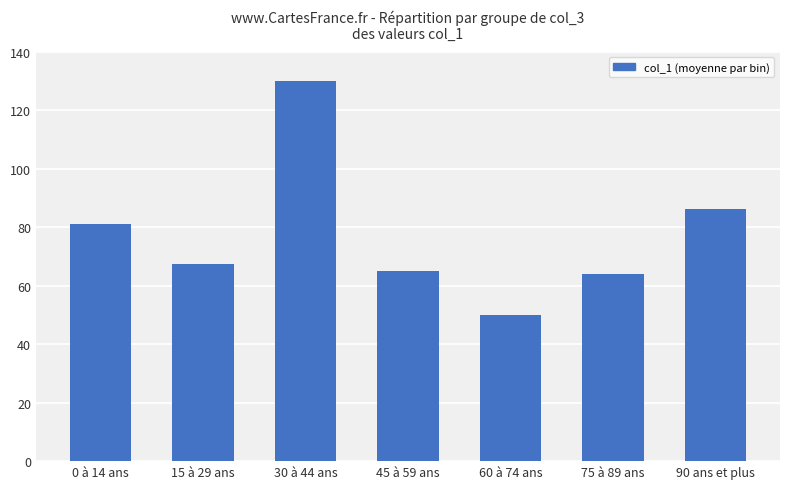

What is the average value?

77.7